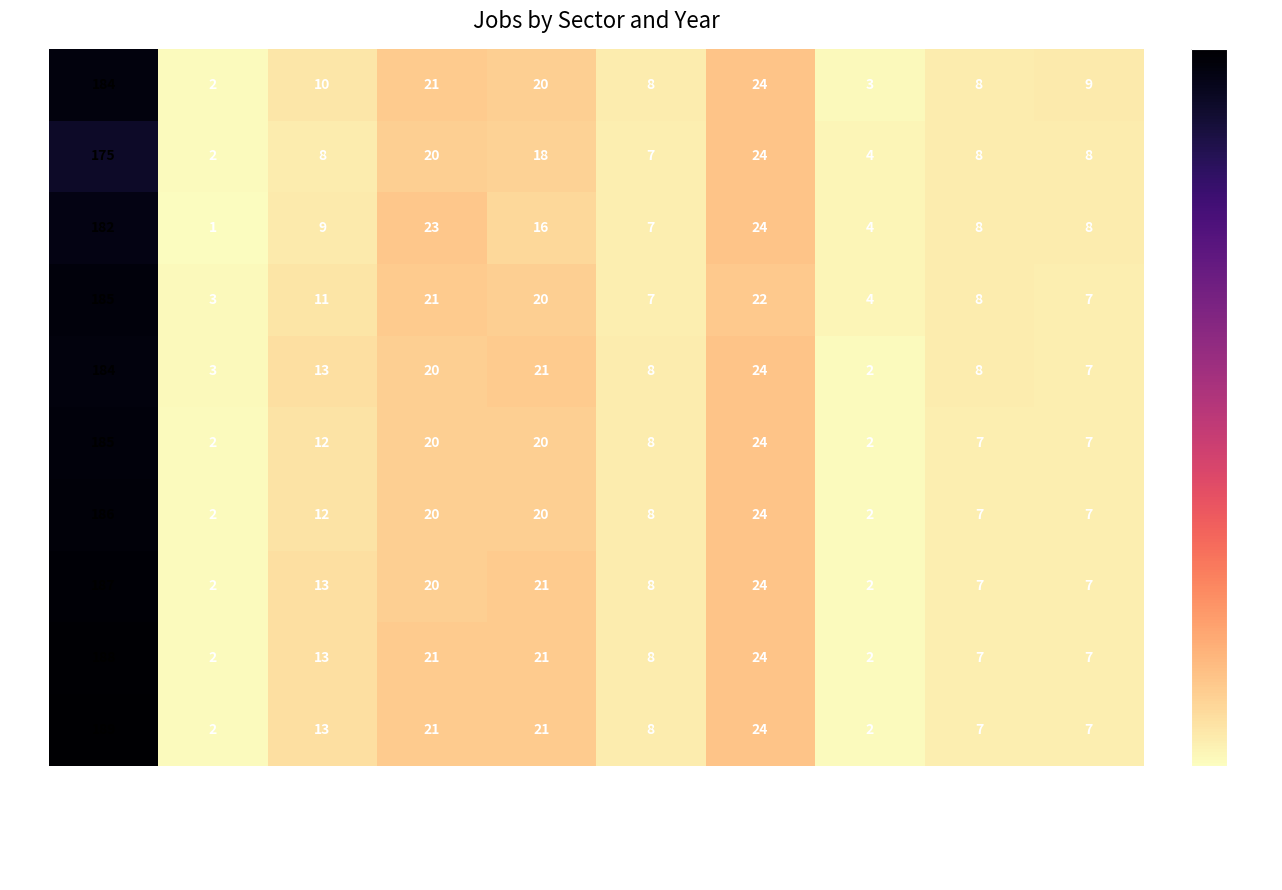

How many data points in 2017 are less than 12?

5